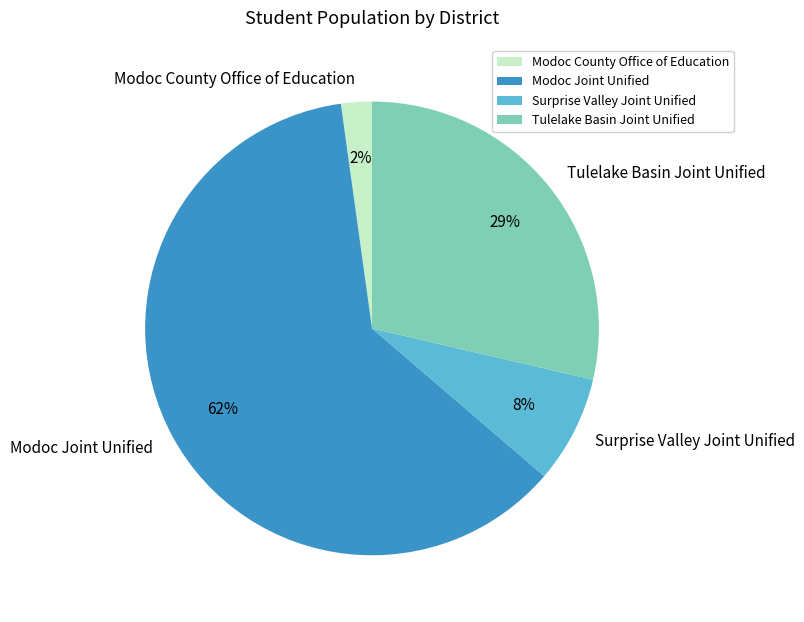

To the nearest percent, what is the average slice percentage?

25%